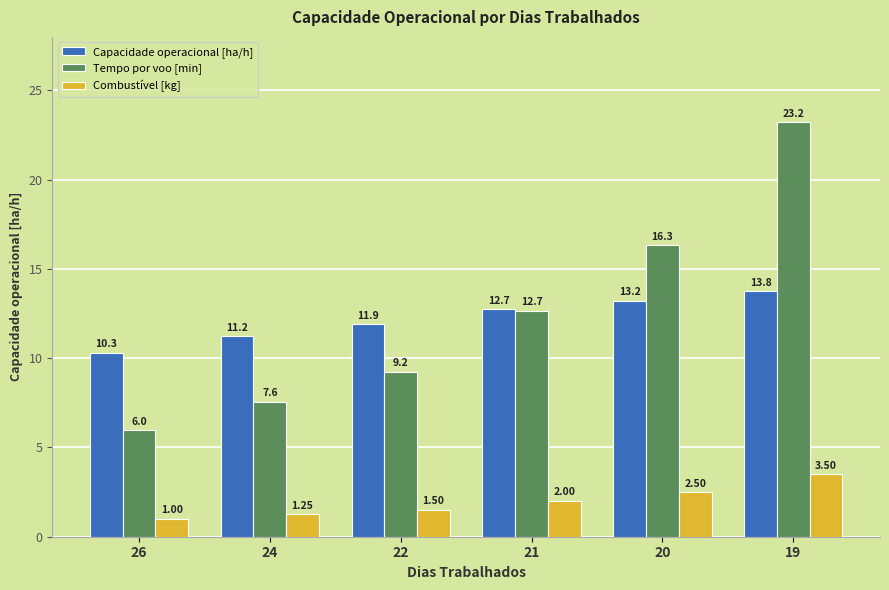

Count the number of categories in the chart.

6